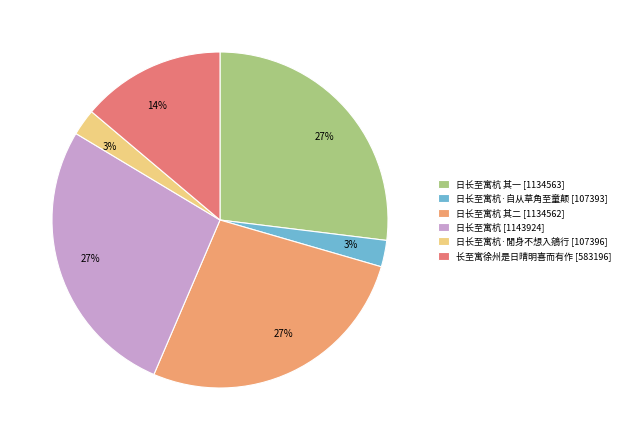

Is there a majority slice in this chart?

No